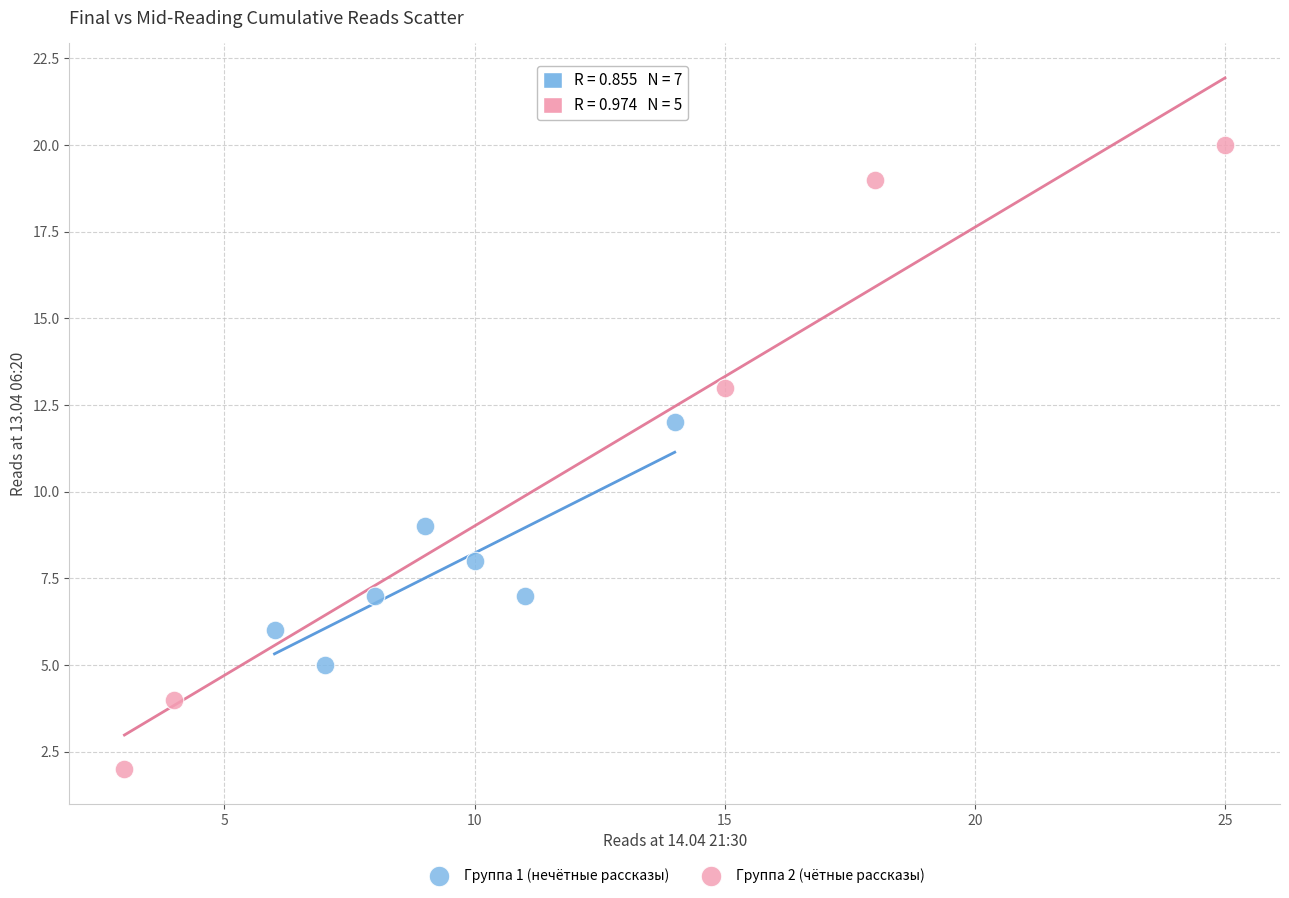

Which series reaches the maximum Y coordinate?

Группа 2 (чётные рассказы)